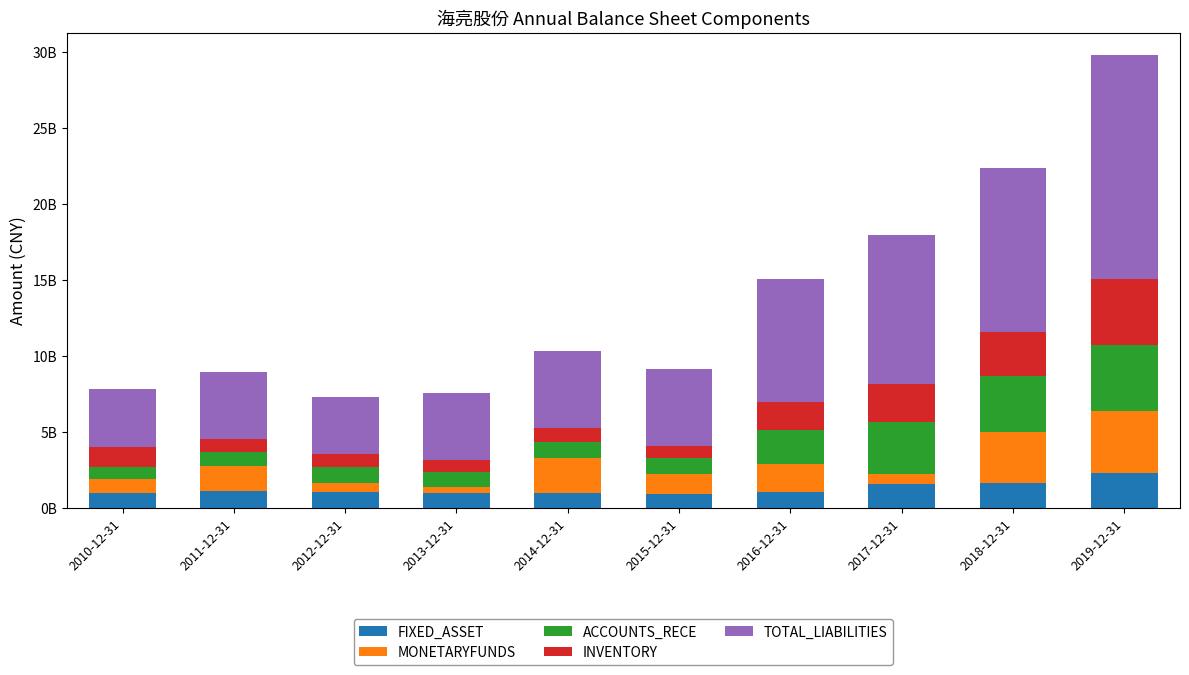

What position from the right is 2016-12-31?

4